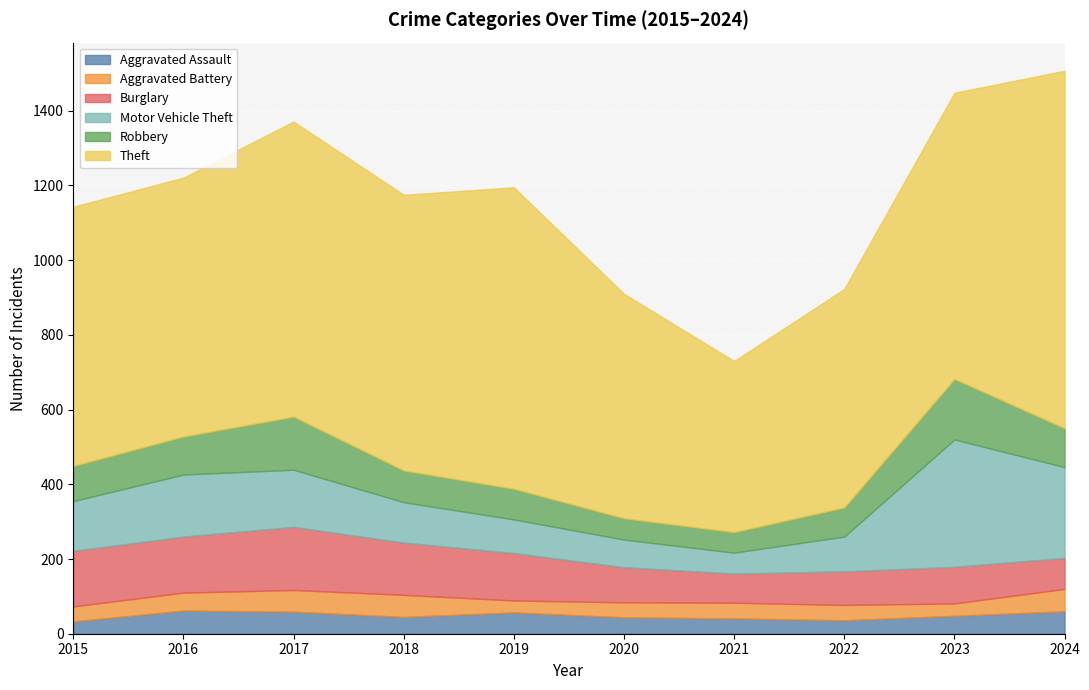

What is the value of the Theft point at the 5th from the left?

807